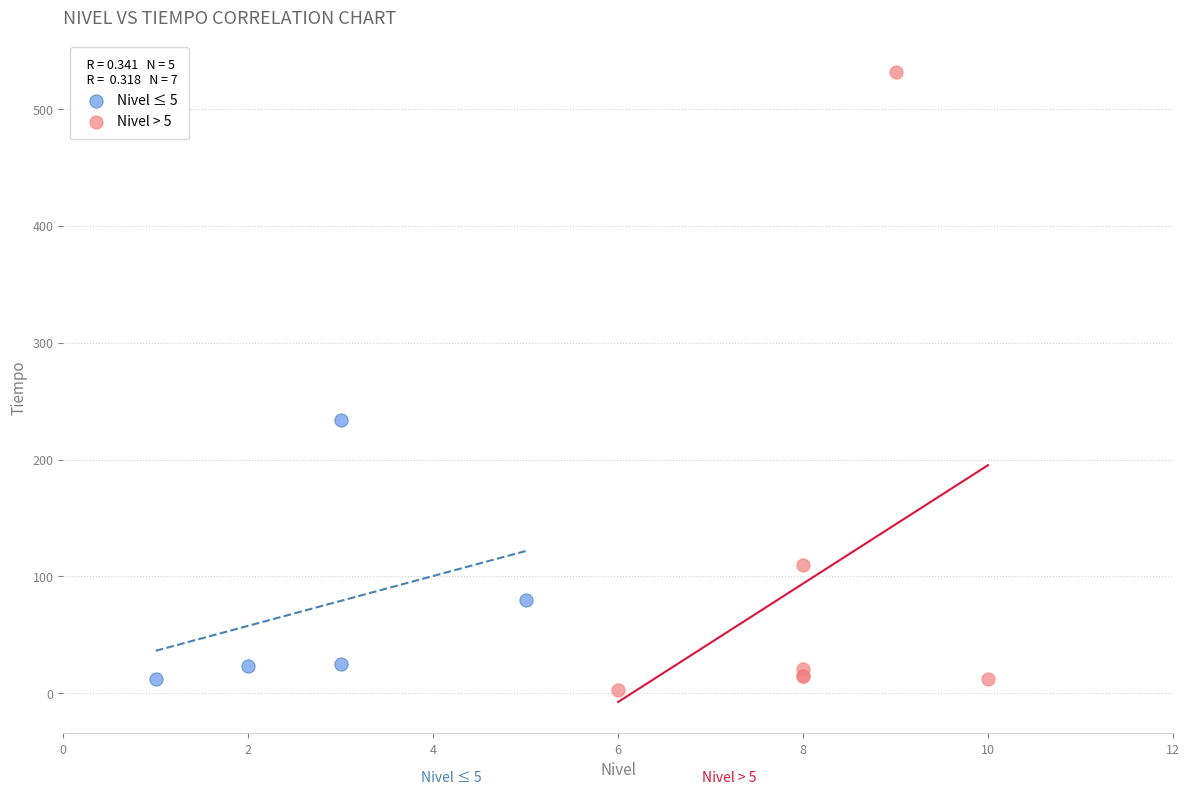

What are all the series names shown in the legend?

Nivel ≤ 5, Nivel > 5